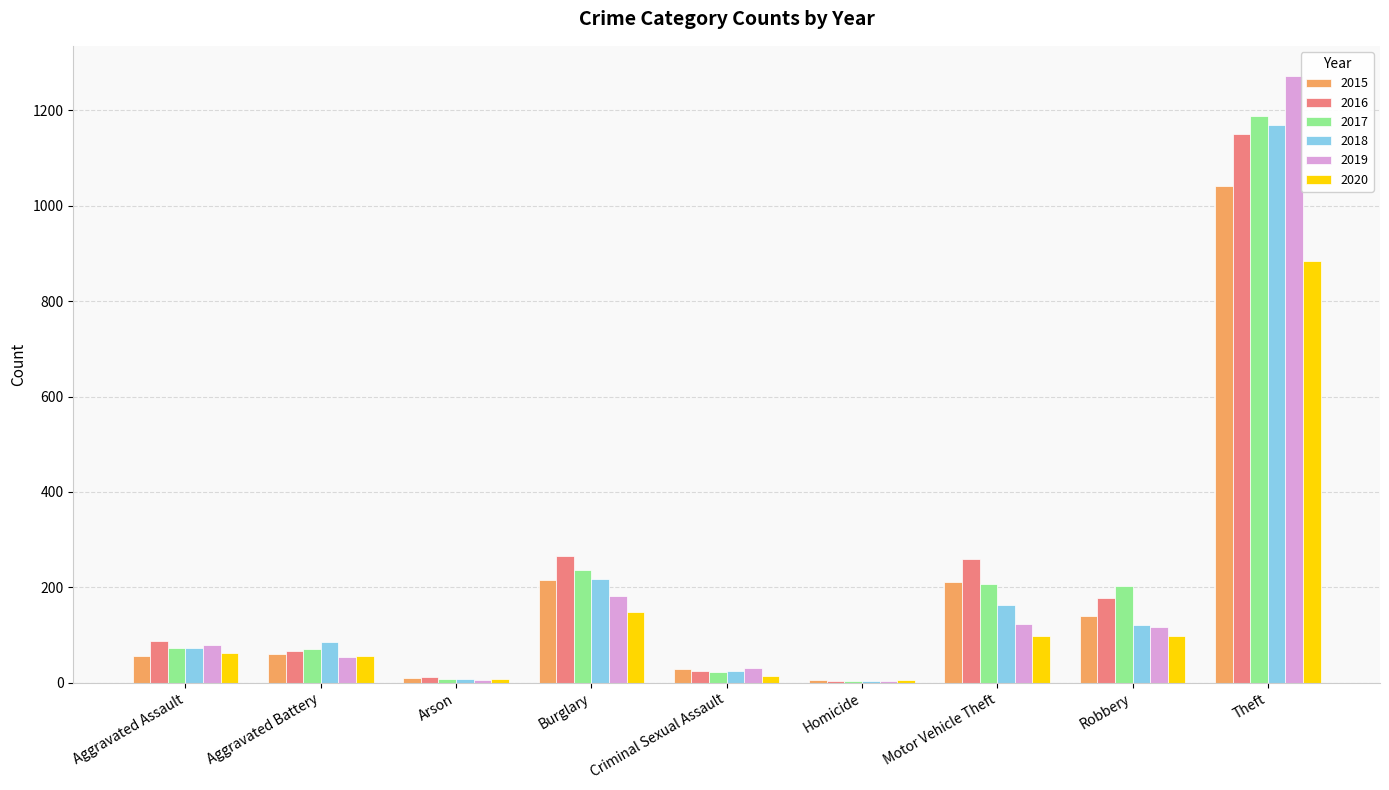

What is the highest value of the 2017 series?

1188